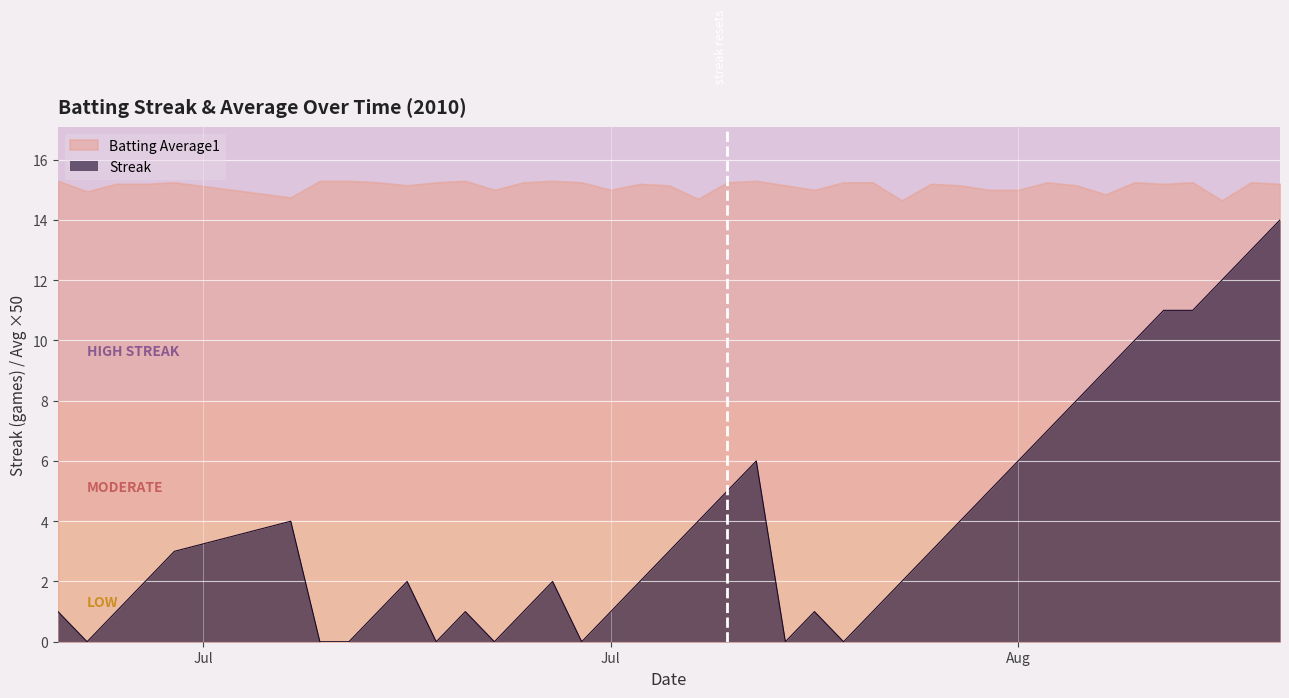

True or false: Batting Average1 and Streak cross at least once.

False